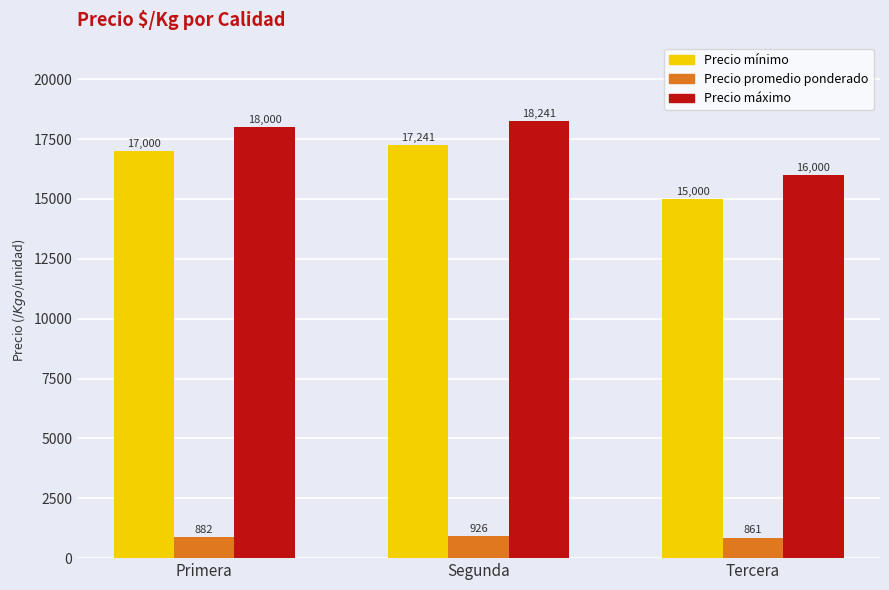

Reading right to left, transcribe all the data shown in this chart.

Precio mínimo: 15000	17241	17000
Precio promedio ponderado: 861	926	882
Precio máximo: 16000	18241	18000